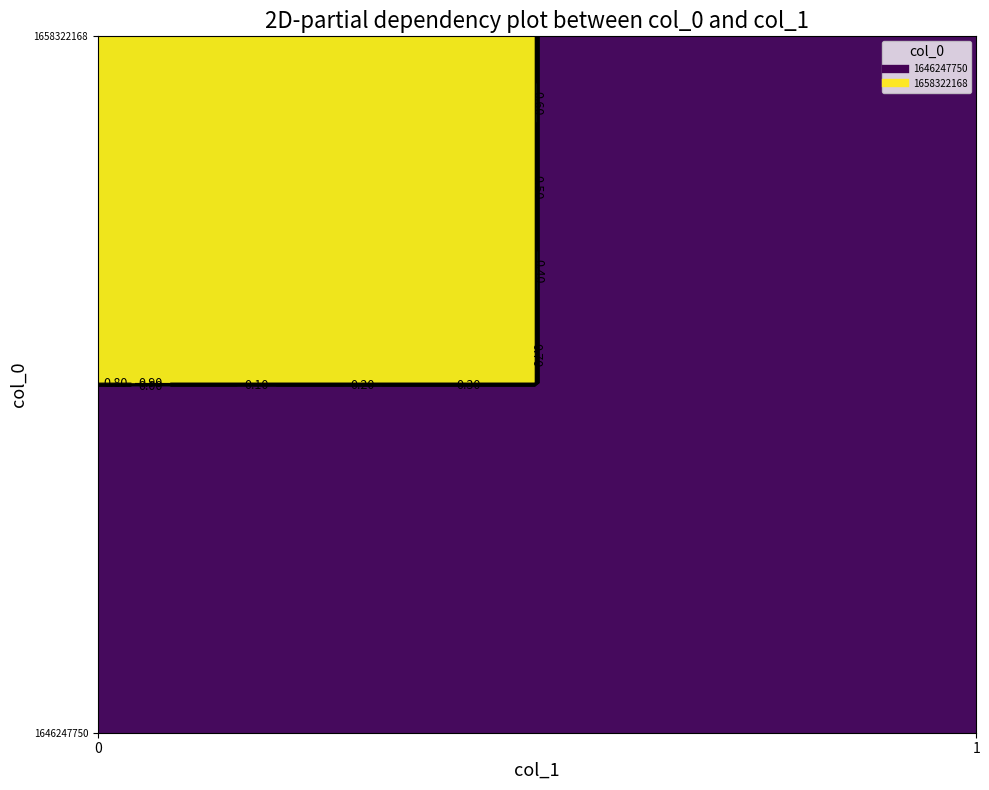

List the series in order of their peak value, lowest first.

1646247750, 1658322168